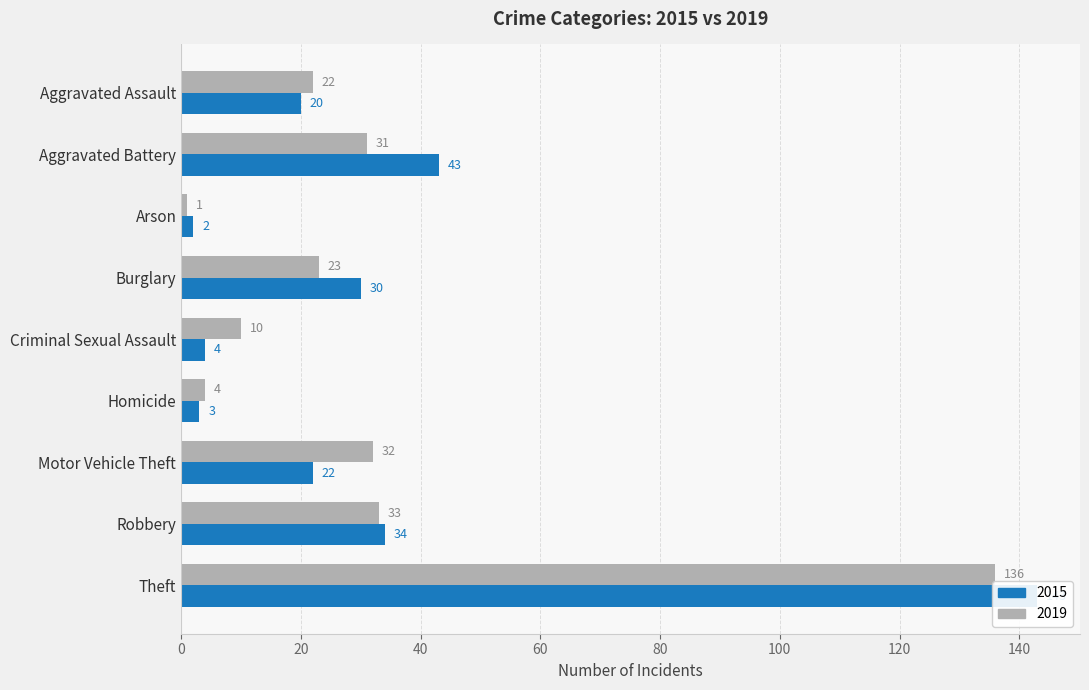

How many data points in 2015 are less than 22?

4